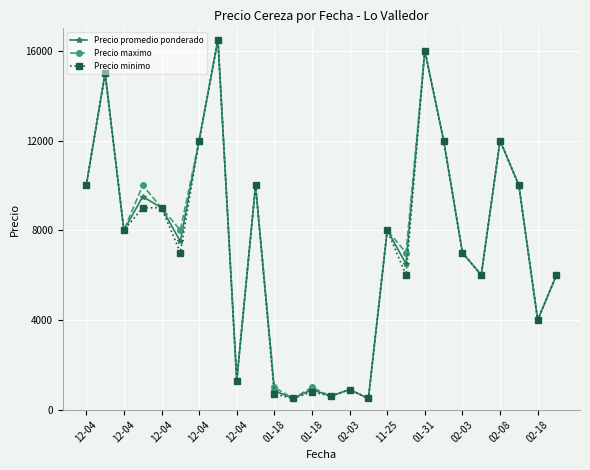

At how many categories does at least one series exceed 8247?

11